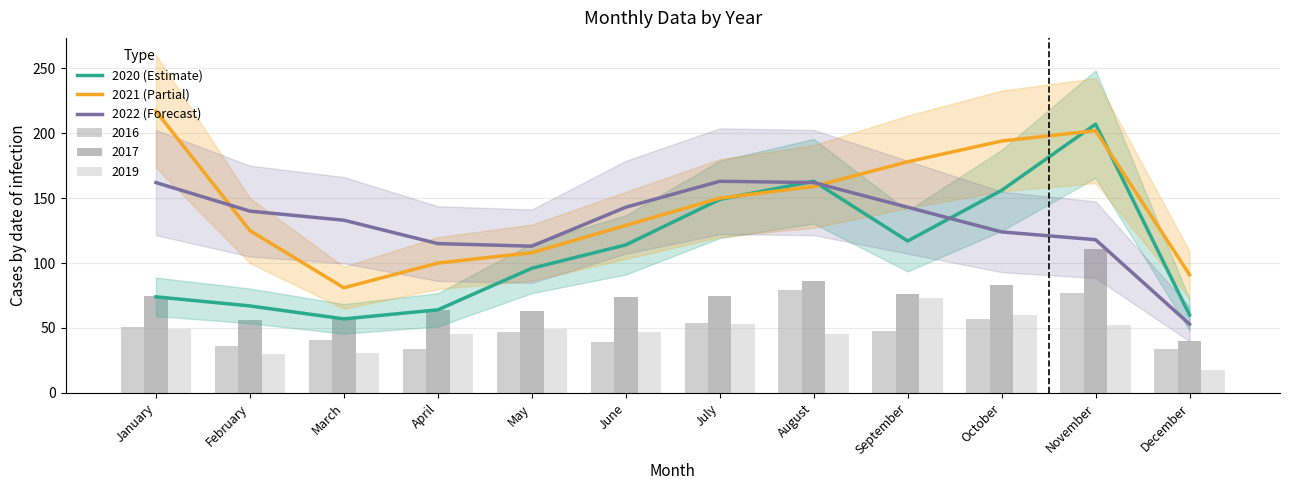

Which series has the largest total across all categories?

2021 (Partial)